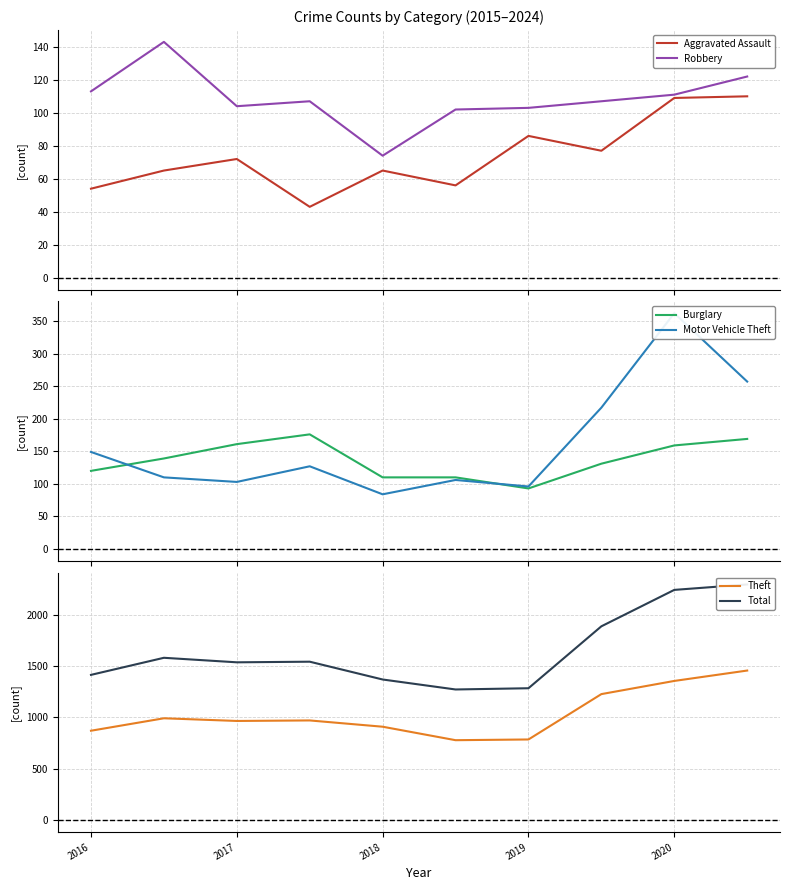

What is the value of the Burglary point at the 1st from the left?

120